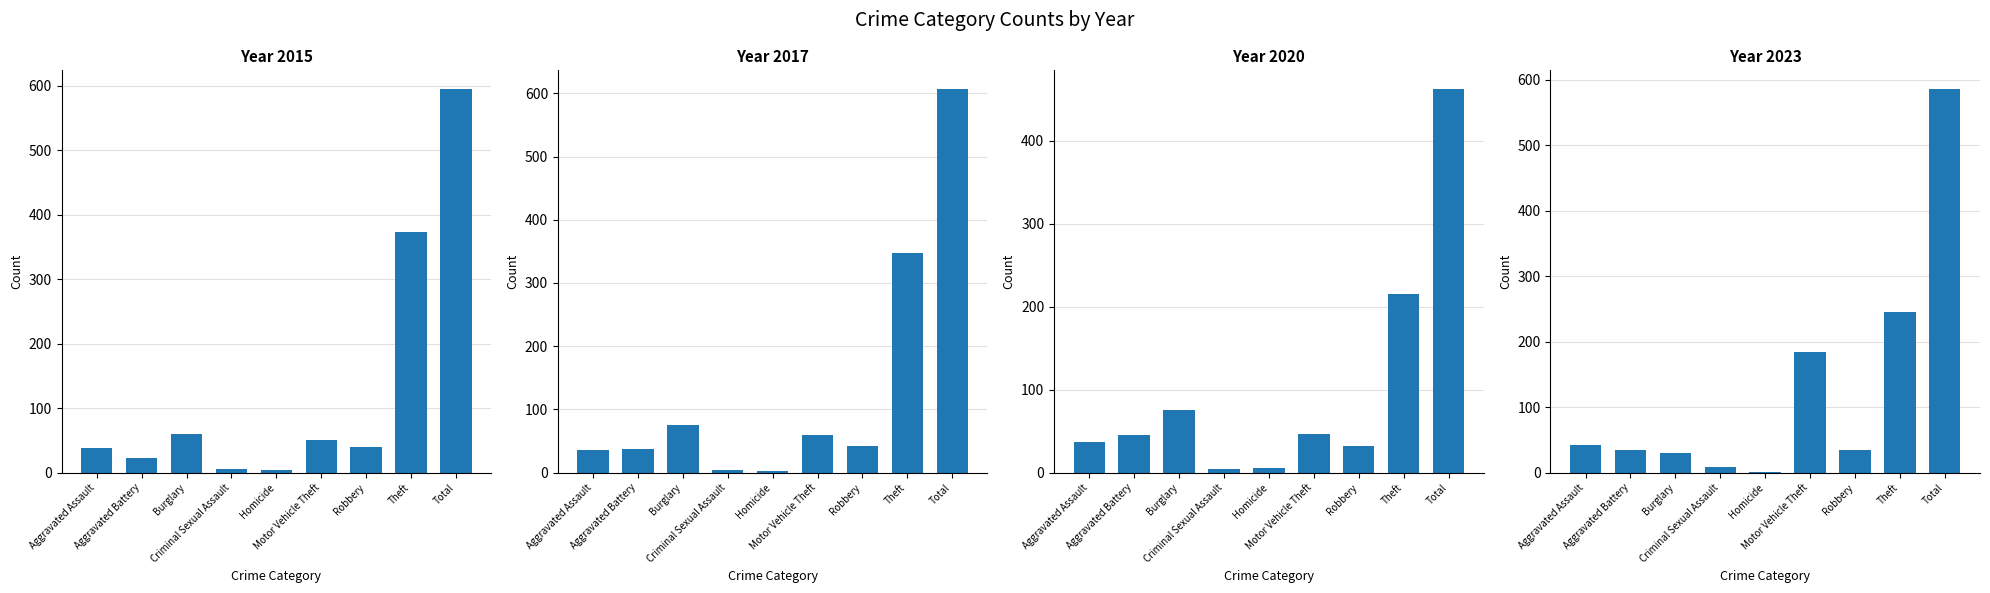

At Aggravated Battery, list the series in order from largest to smallest.

2020, 2017, 2023, 2015